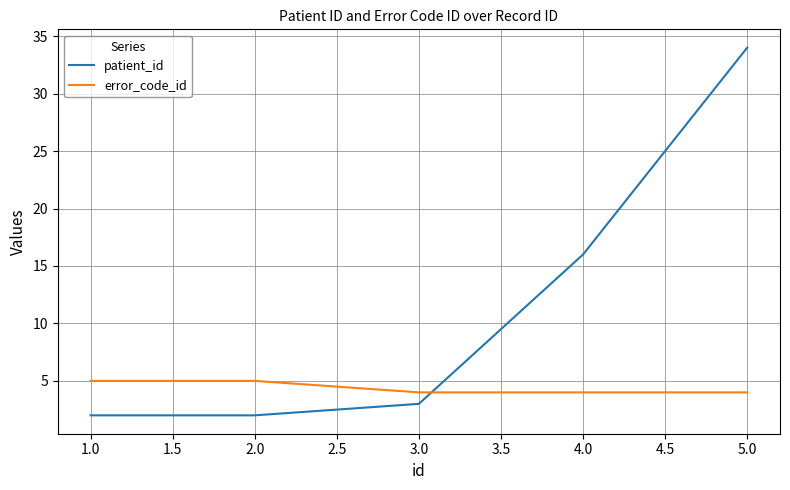

Count the number of categories in the chart.

5